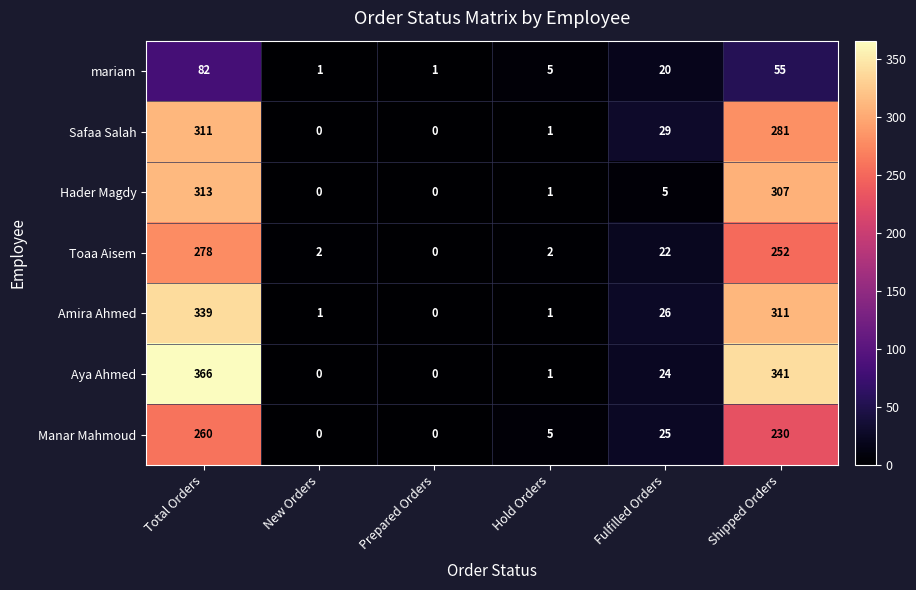

Between New Orders and Hold Orders, which series saw the biggest shift?

Manar Mahmoud